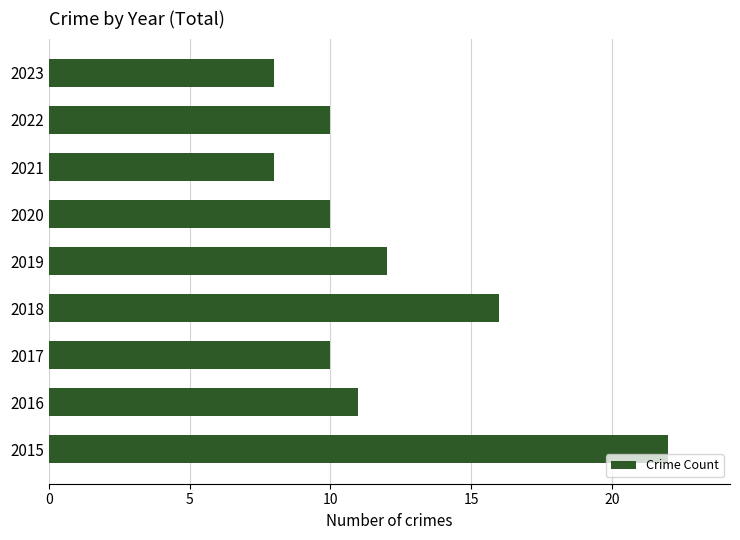

What is the change in value from 2015 to 2018?

-6